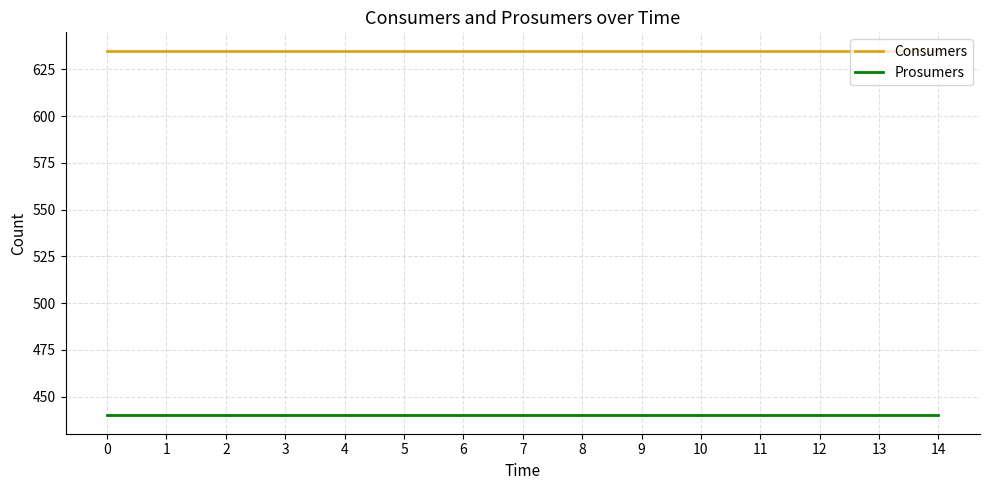

Read the Consumers value at 11.

635